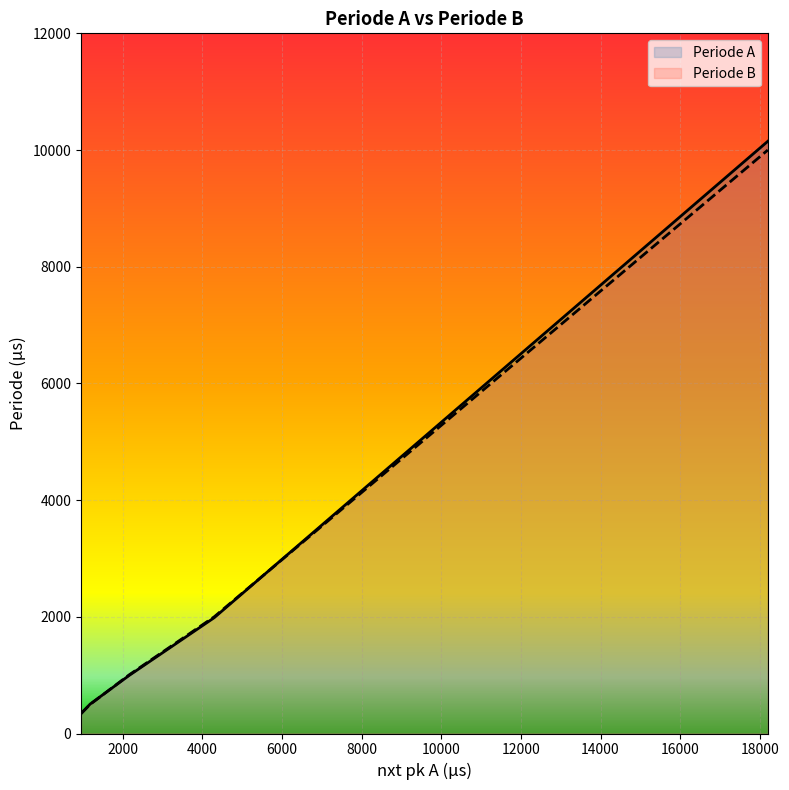

Is the value of Periode B at 956 greater than the value of Periode A at 1184?

No